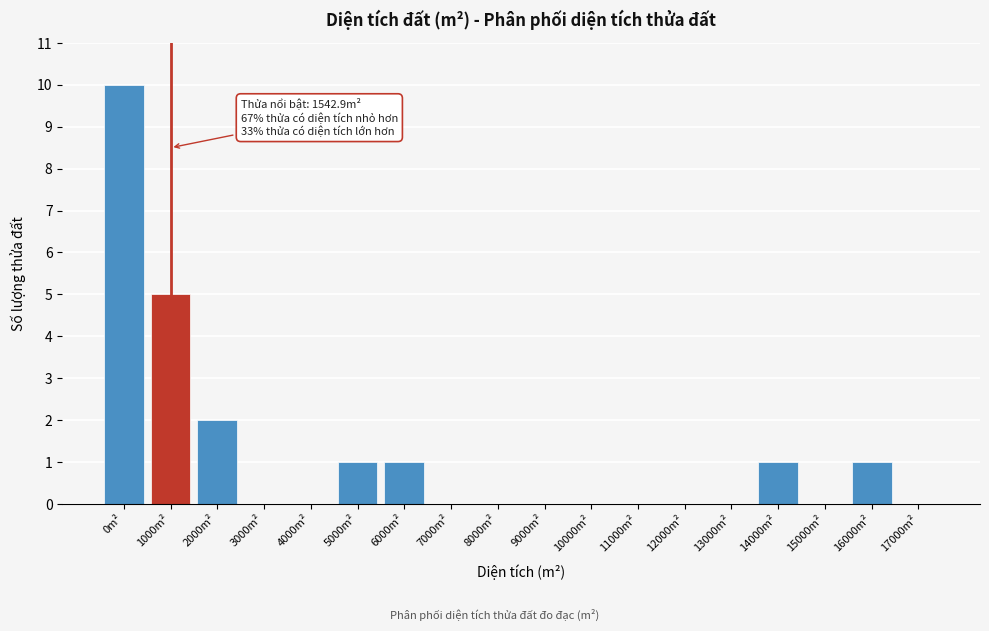

Reading left to right, transcribe all the data shown in this chart.

0m²=10	1000m²=5	2000m²=2	3000m²=0	4000m²=0	5000m²=1	6000m²=1	7000m²=0	8000m²=0	9000m²=0	10000m²=0	11000m²=0	12000m²=0	13000m²=0	14000m²=1	15000m²=0	16000m²=1	17000m²=0